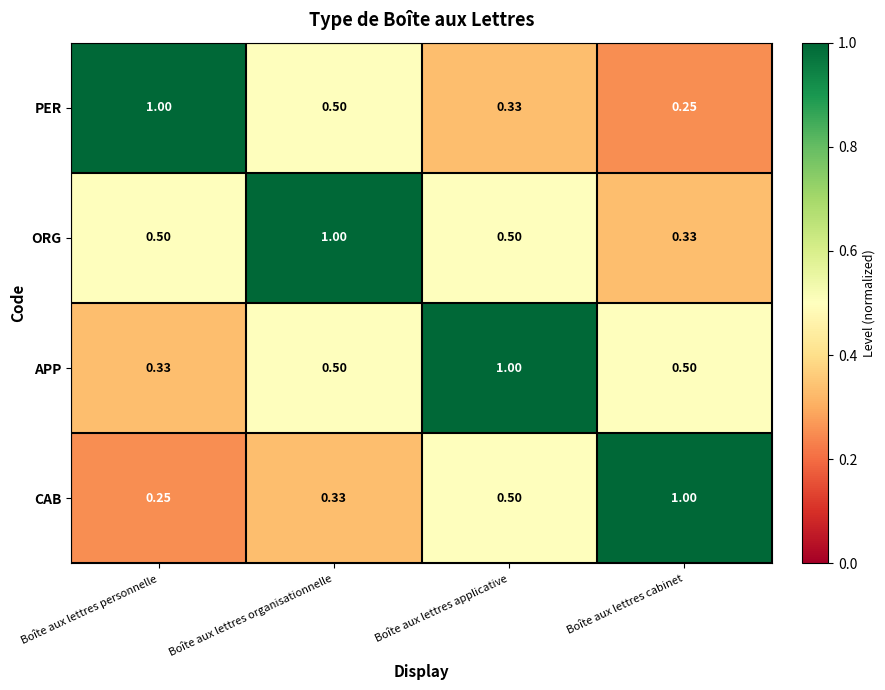

Which category has the lowest value in the PER series?

Boîte aux lettres cabinet